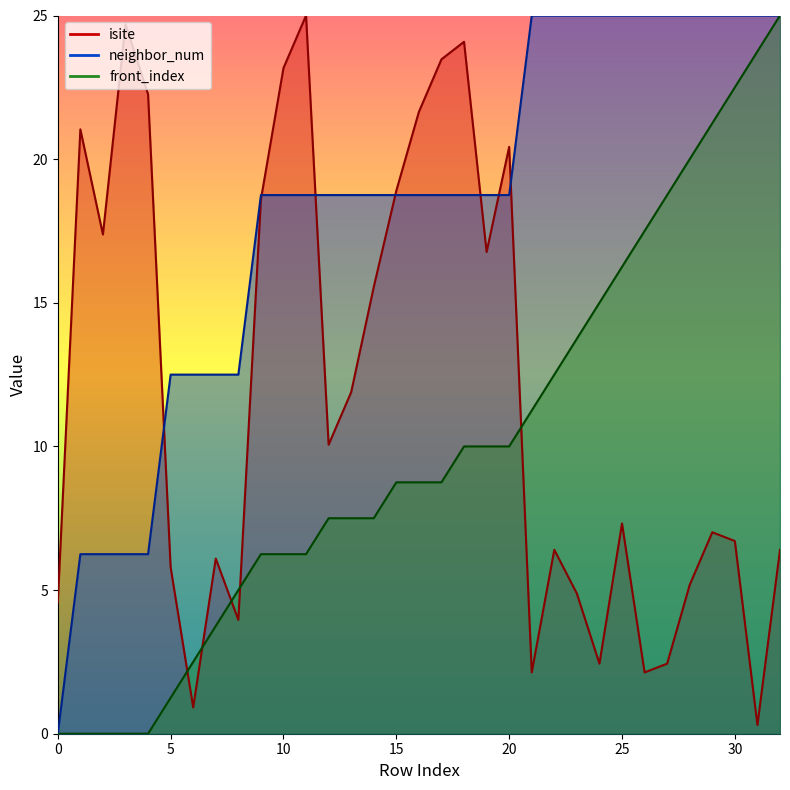

Between 1 and 17, which is larger?

17